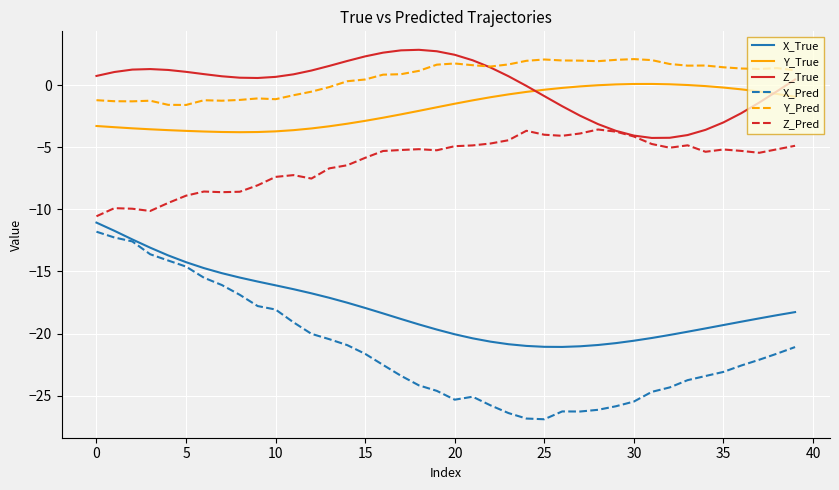

What is the minimum value shown in the chart?

-26.9